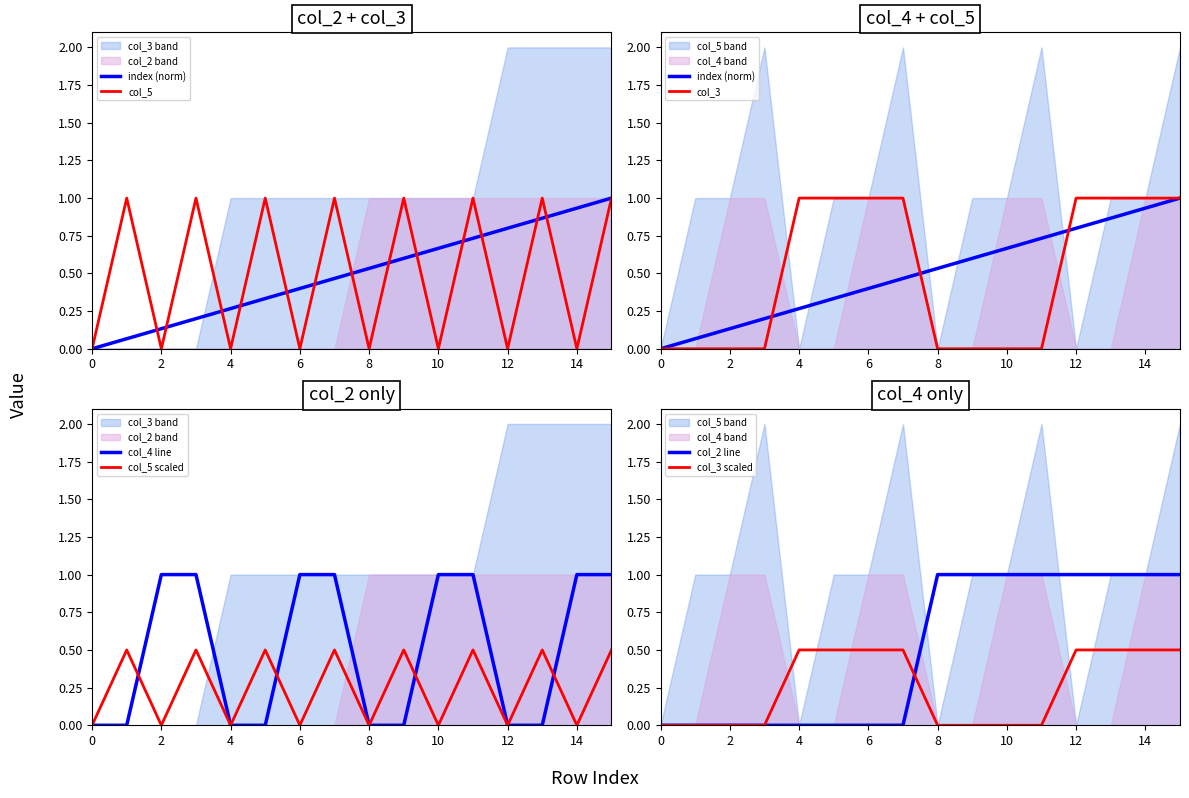

What is the maximum value for col_5 scaled?

0.5